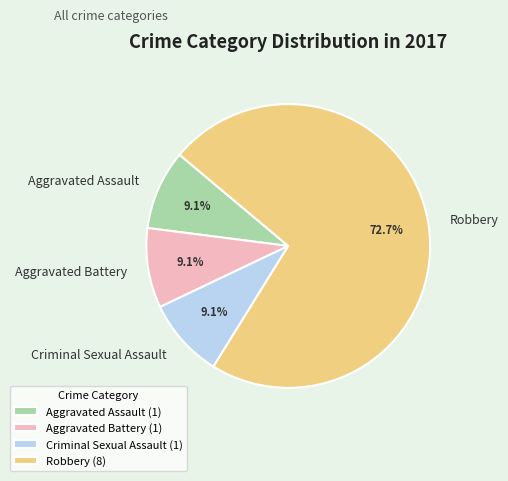

What percentage is the Aggravated Battery slice, to the nearest percent?

9%